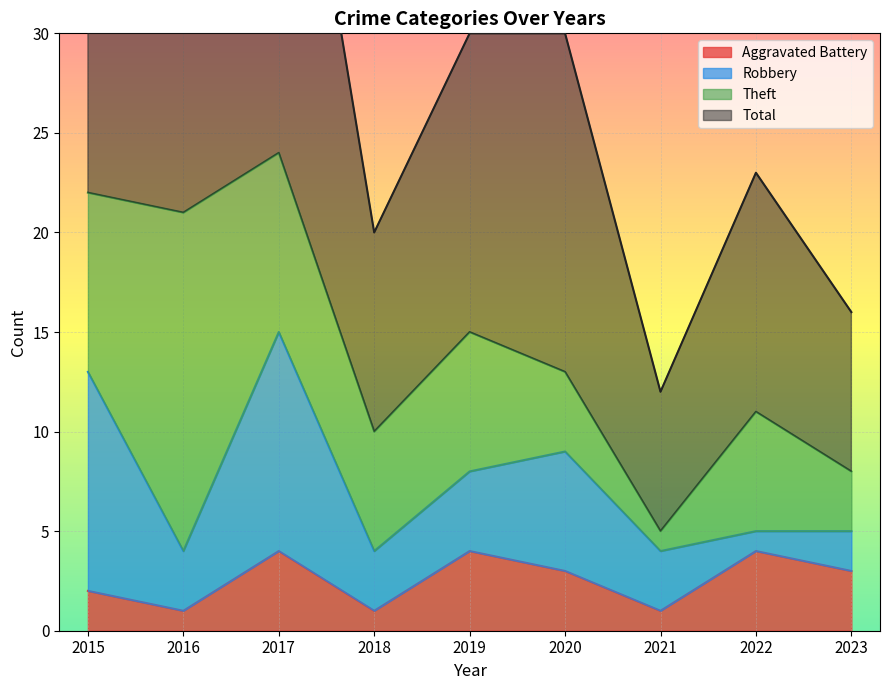

Read the Total value at 2016, to the nearest 5.

40